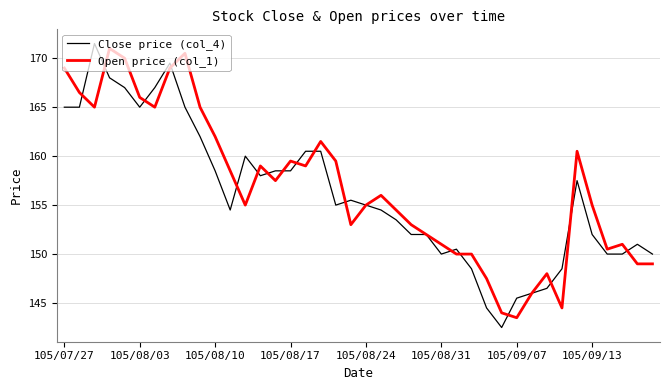

What is the smallest value displayed?

142.5